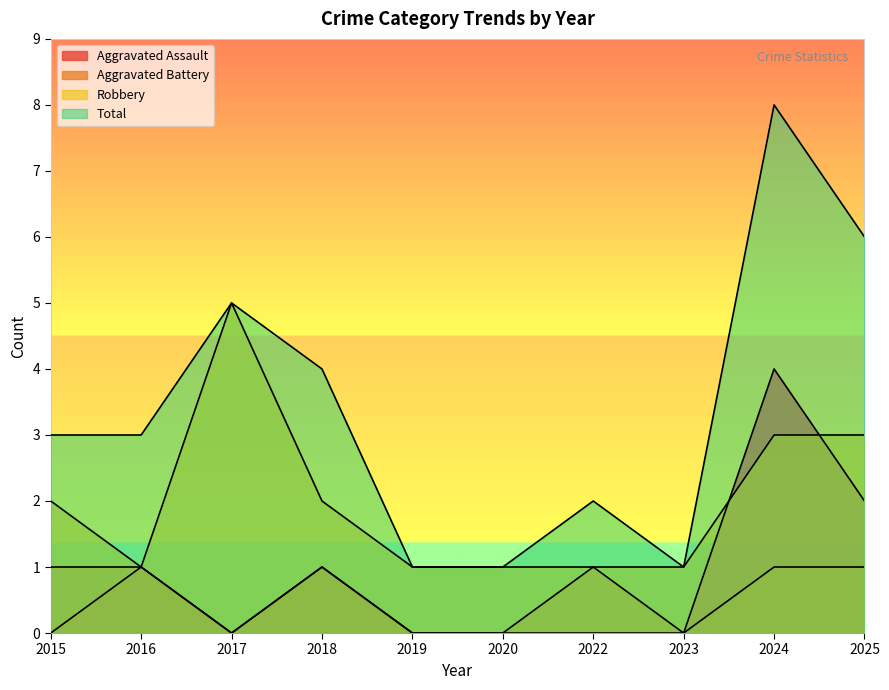

Does the chart have visible grid lines?

No